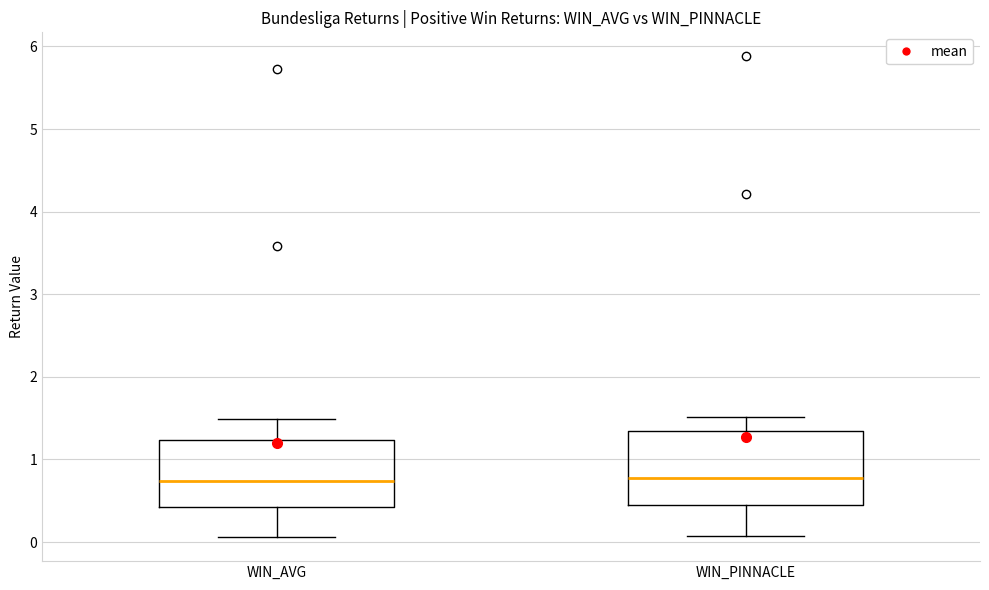

Reading left to right, transcribe this box plot: for each box, give where its median line is, the range the box spans, and where its two whiskers end, as read against the y-axis. The values are not printed on the chart, so give them approximately, as read against the axis.

WIN_AVG: median 0.7, box 0.4 to 1.2, whiskers 0.1 to 1.5
WIN_PINNACLE: median 0.8, box 0.5 to 1.4, whiskers 0.1 to 1.5